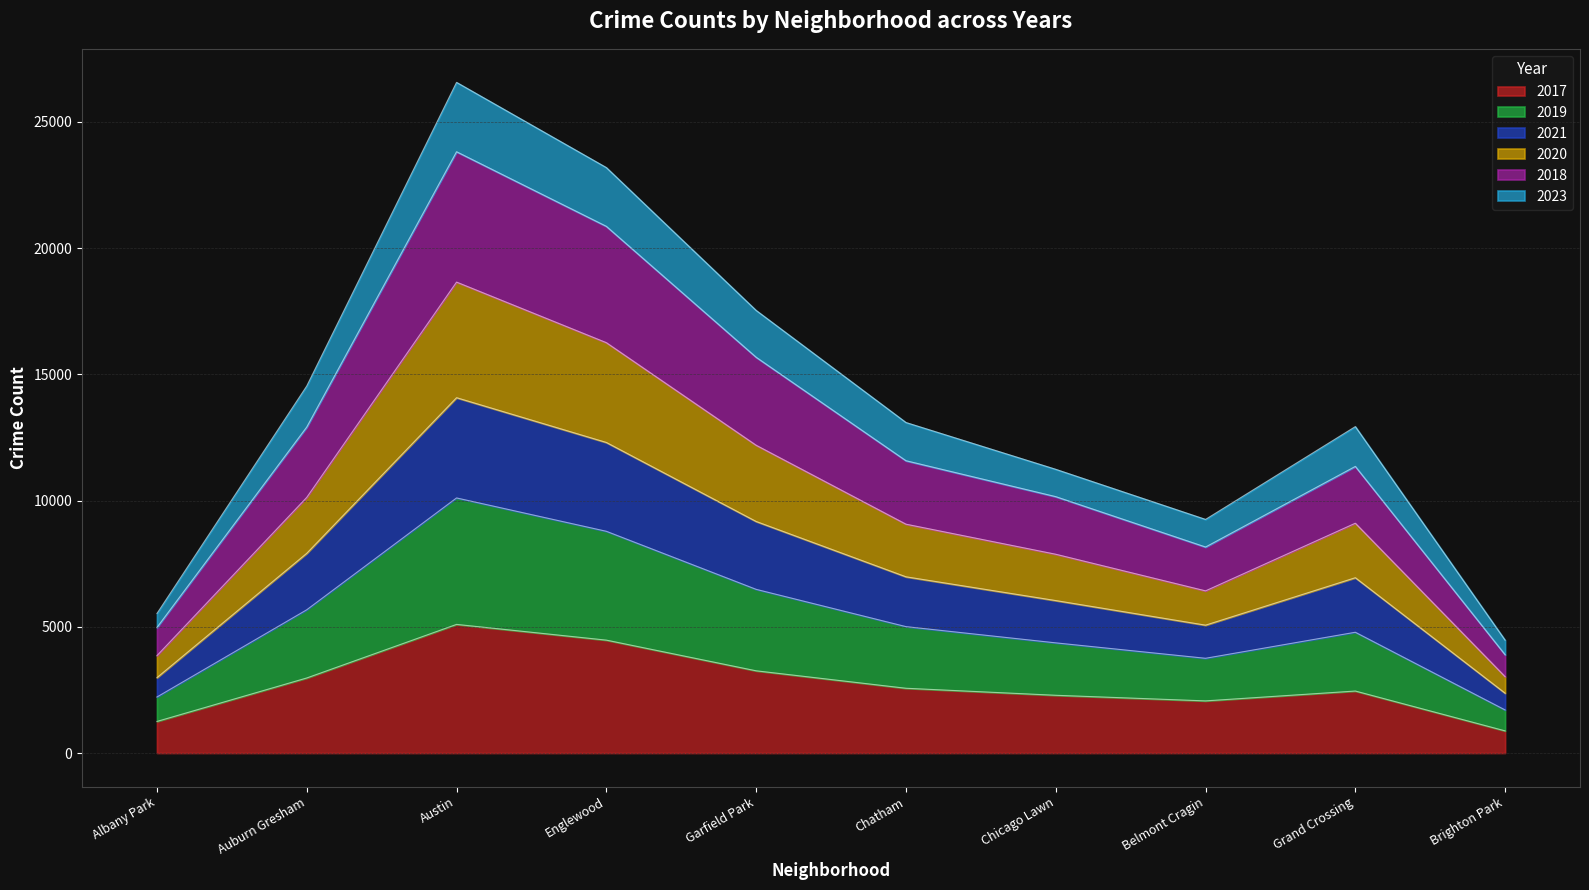

The value of 2021 at Chatham is 5393. True or false?

False